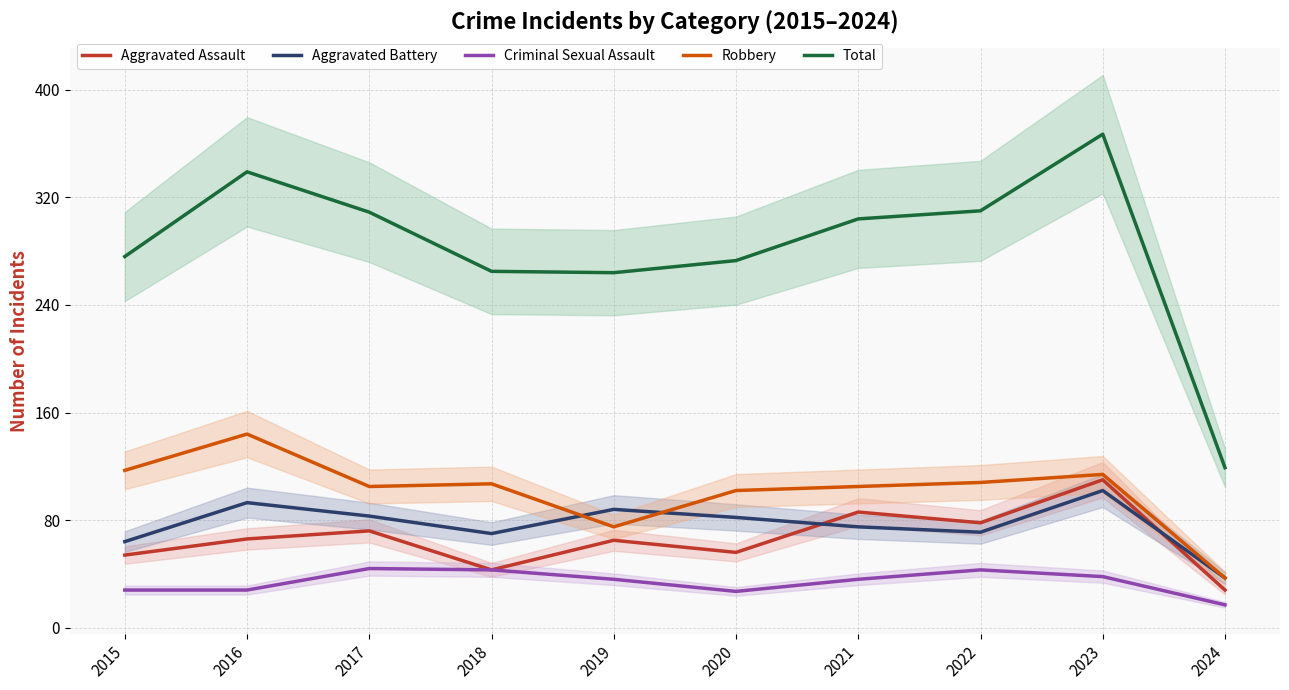

Is the value of Aggravated Battery at 2023 greater than the value of Robbery at 2022?

No